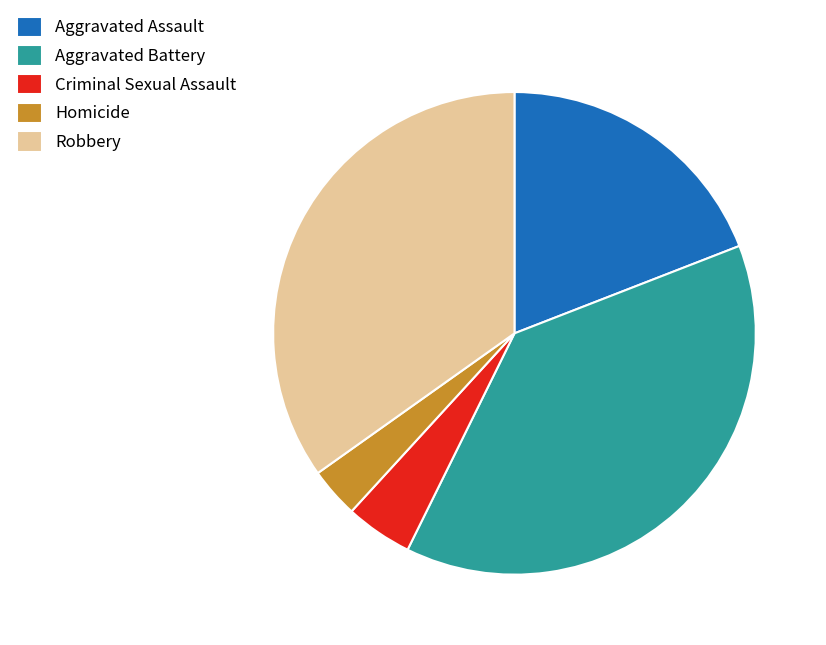

True or false: Criminal Sexual Assault accounts for 4% of the total.

True